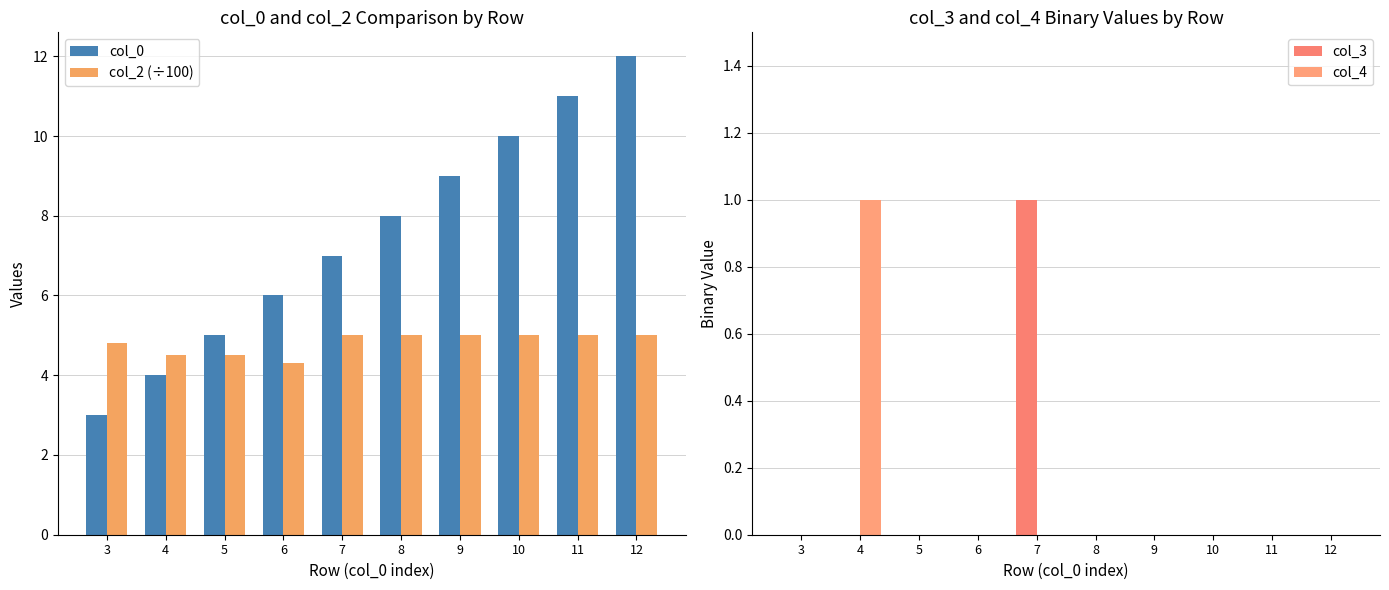

Count the col_4 values in the range 0 to 1.

10